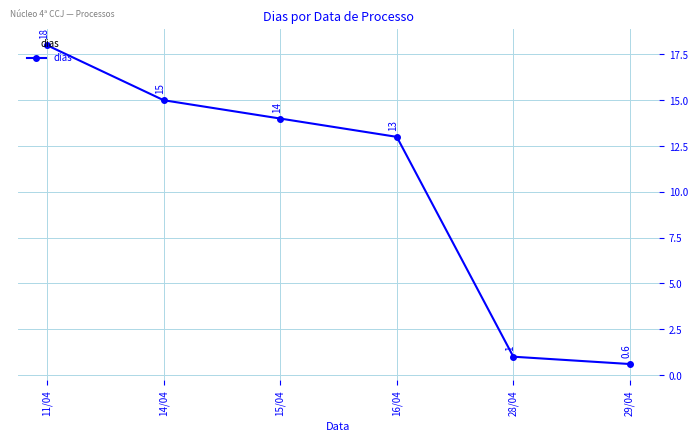

What is the greatest value displayed?

18.0